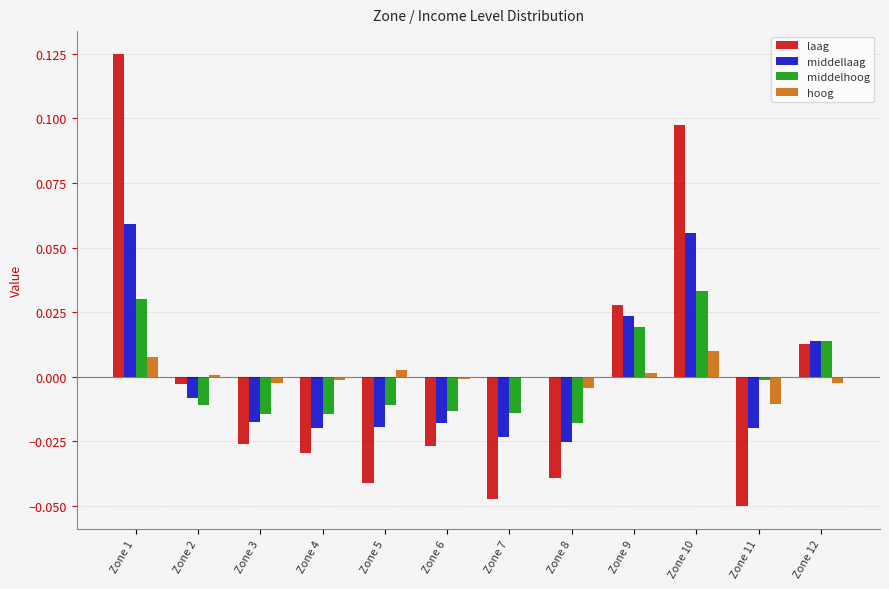

Is the value of laag at Zone 8 greater than the value of middelhoog at Zone 6?

No